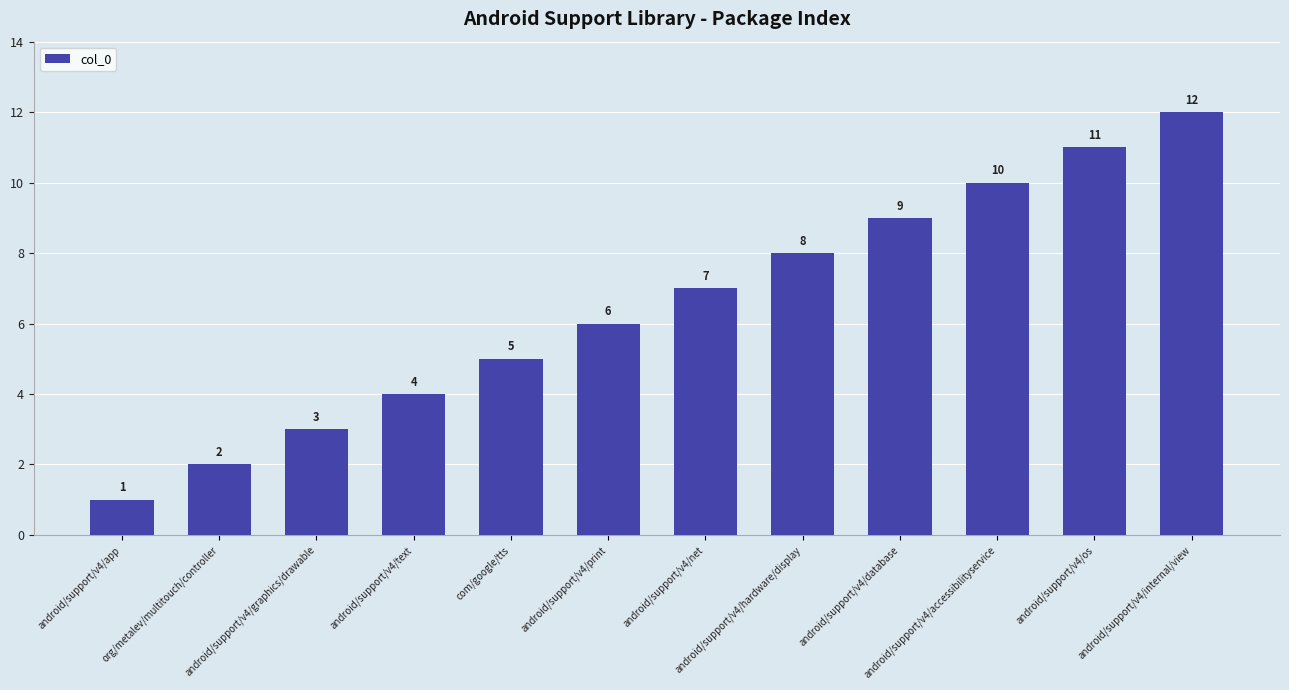

What is the sum of the values at android/support/v4/print and android/support/v4/hardware/display?

14